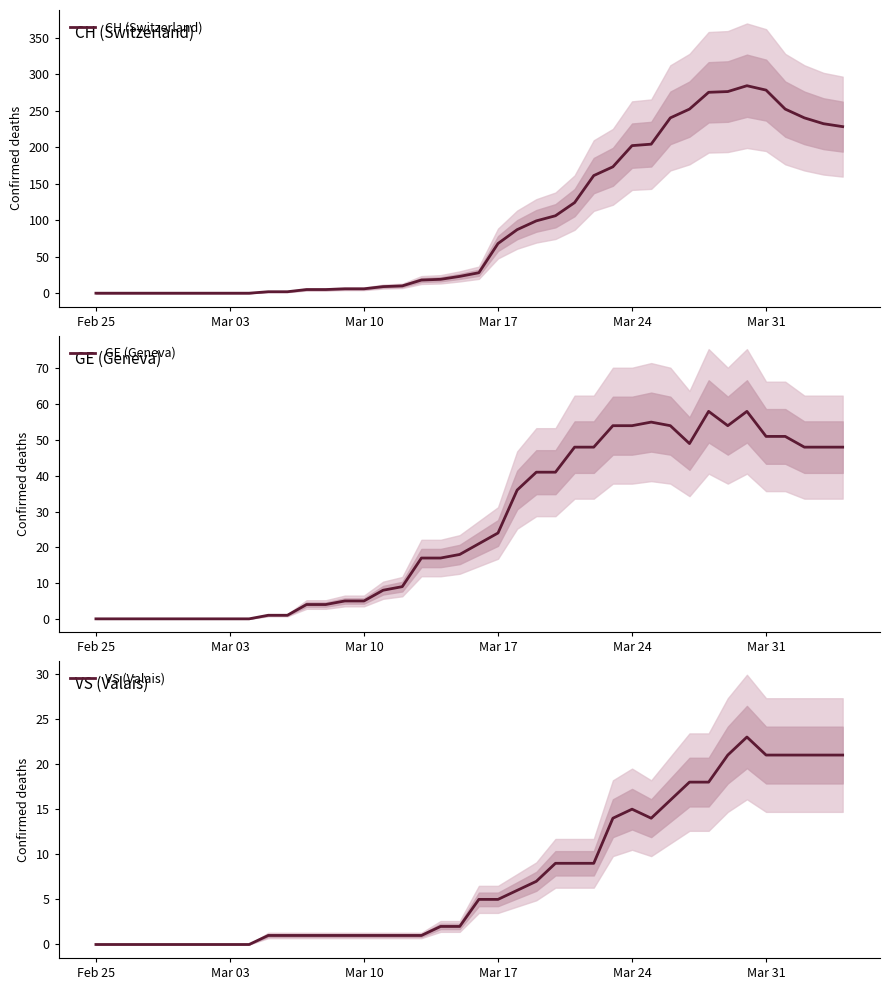

At which label is GE (Geneva) closest to 29?

Mar 17